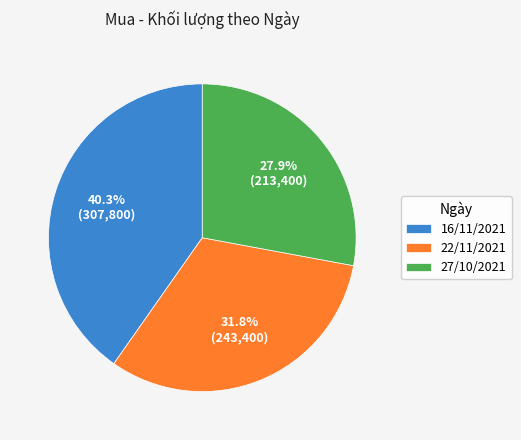

Approximately how many times larger is the value at 27/10/2021 compared to 16/11/2021?

0.7